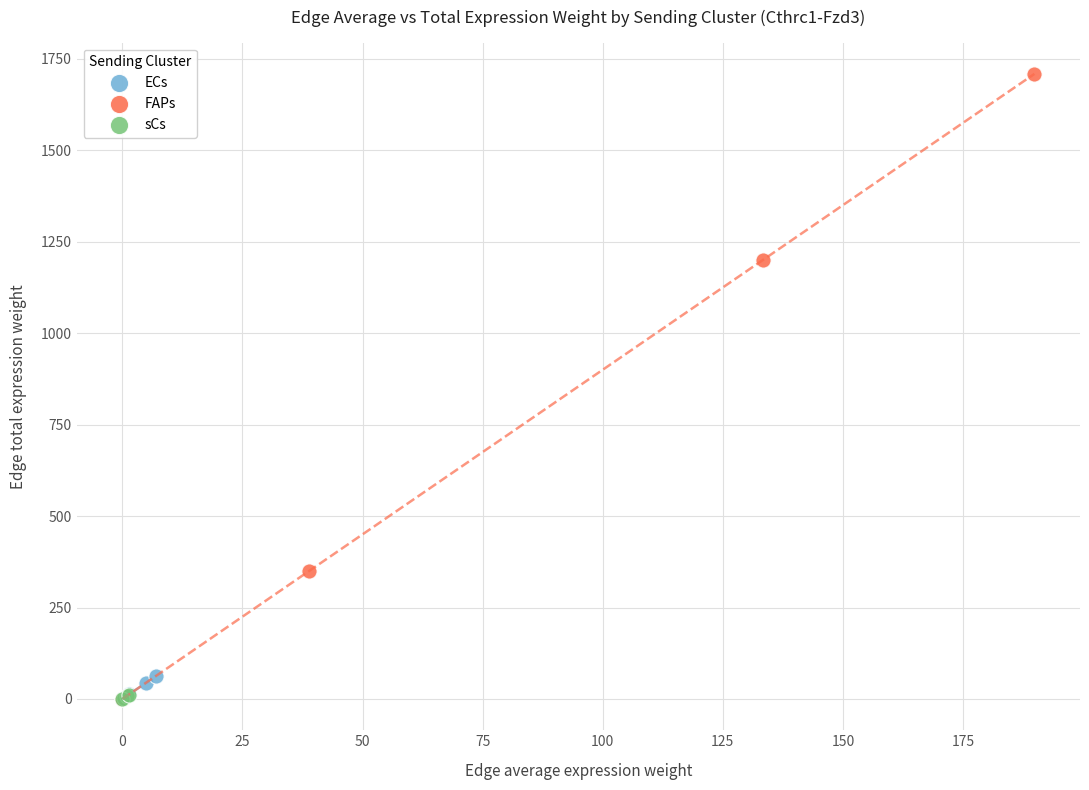

Which series has the widest spread of Y values?

FAPs